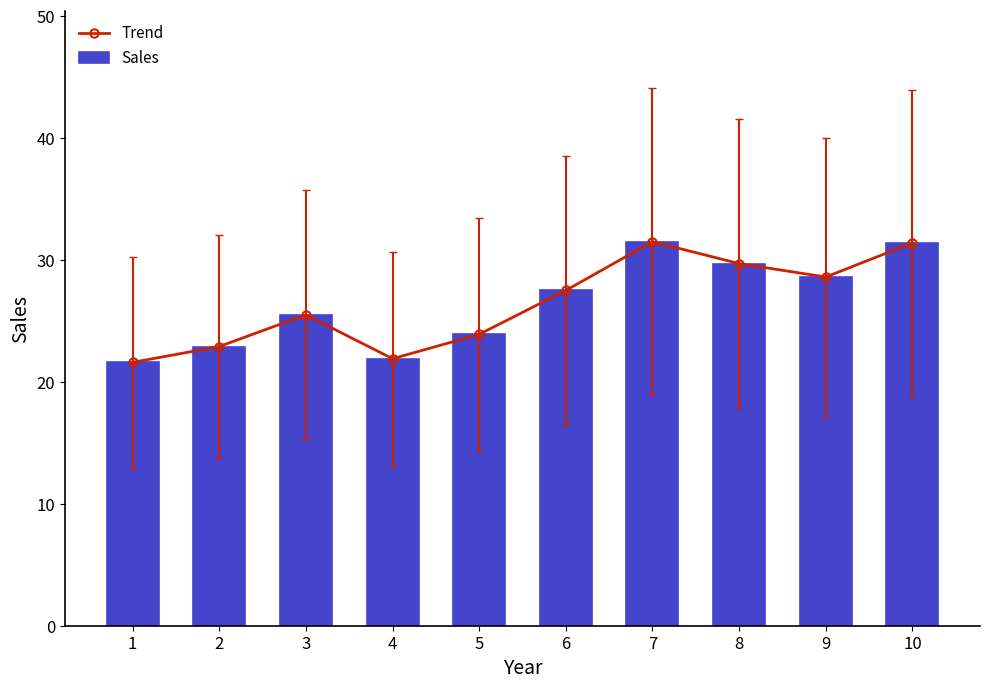

What is the minimum value for Sales?

21.6